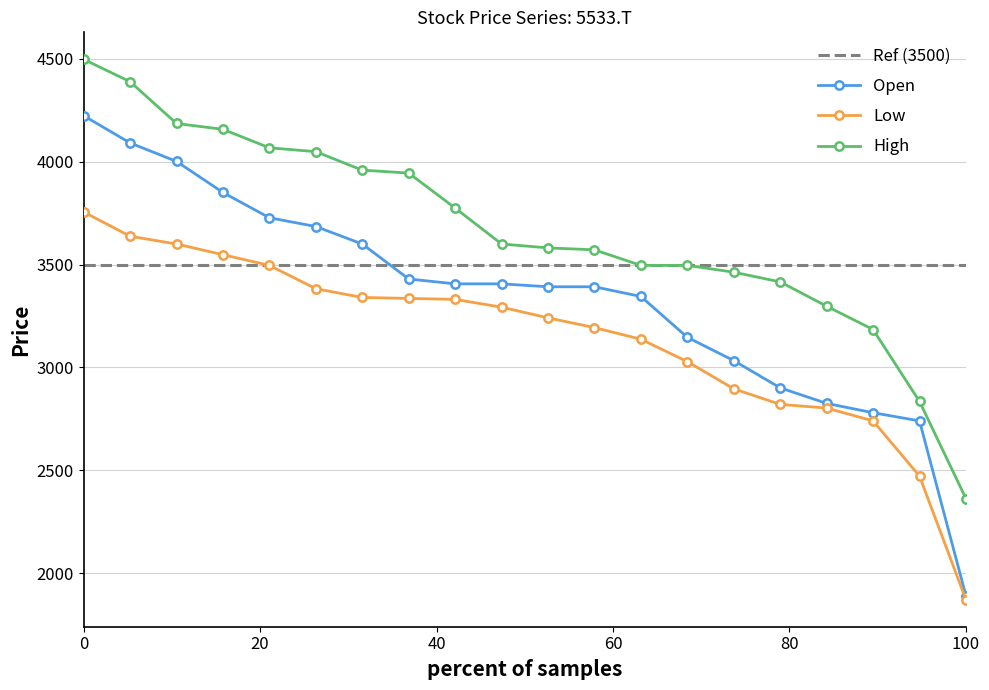

At which label does Open reach its minimum?

100